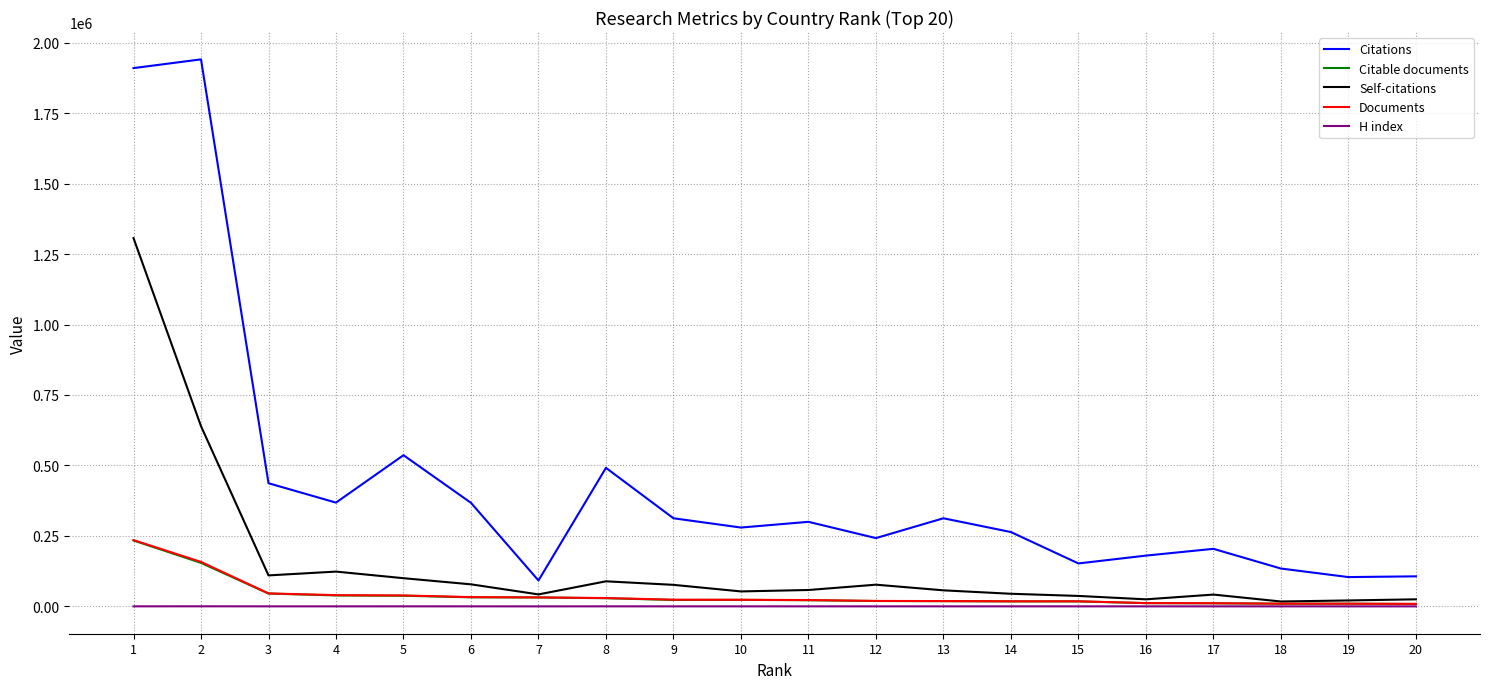

Is it true that Citable documents equals 32227 at 6?

True